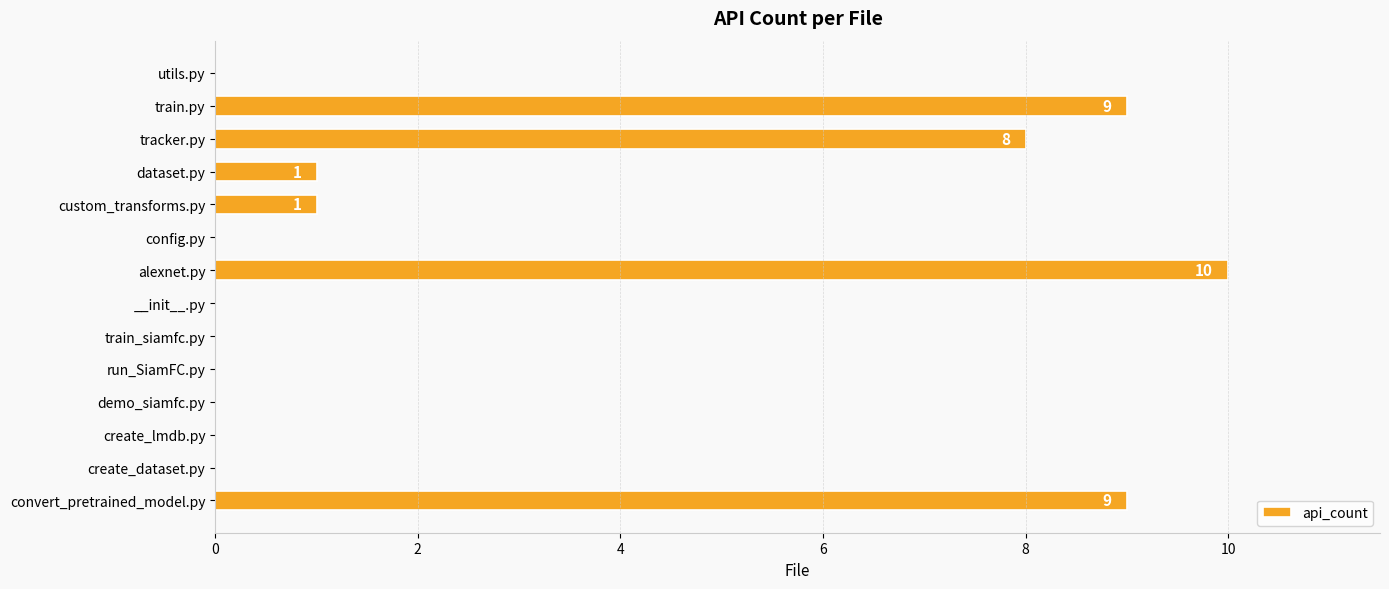

Which category has the highest value across all series?

alexnet.py